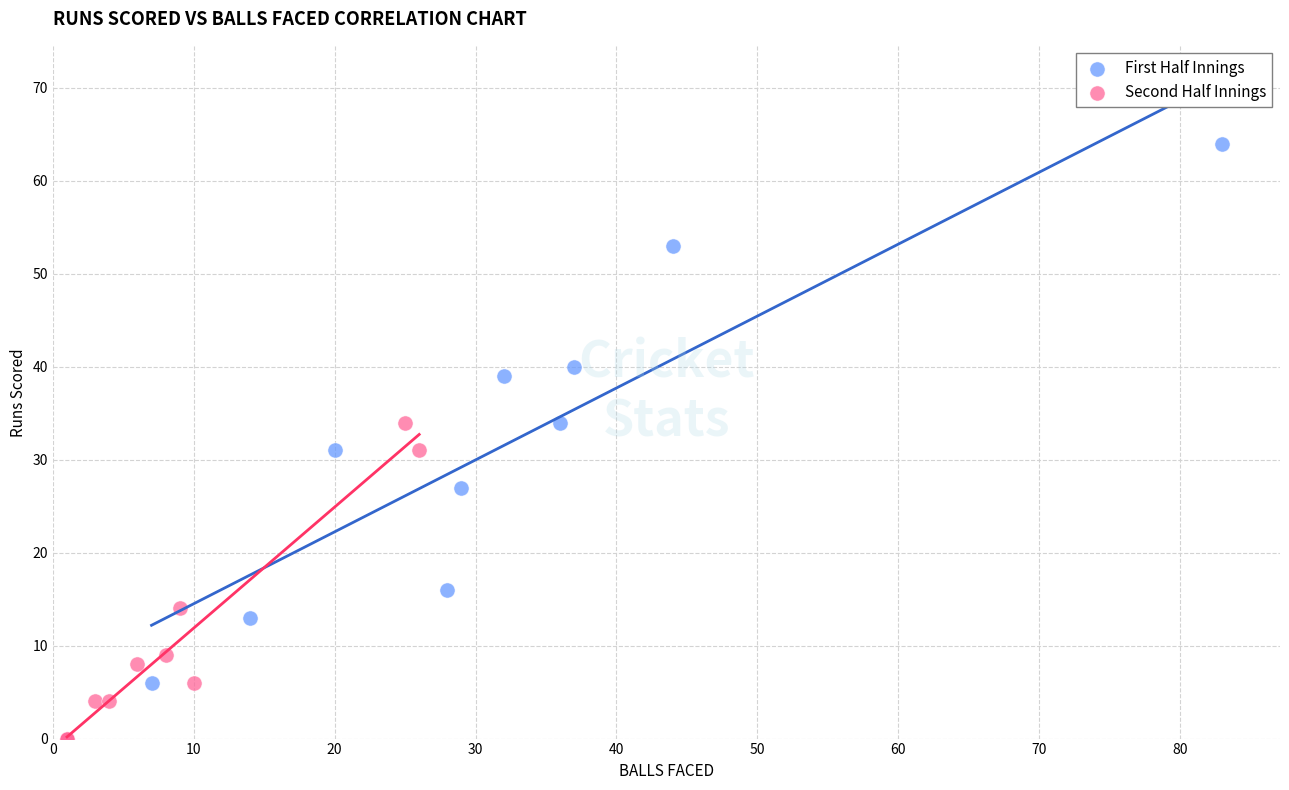

Which series reaches the minimum Y coordinate?

Second Half Innings